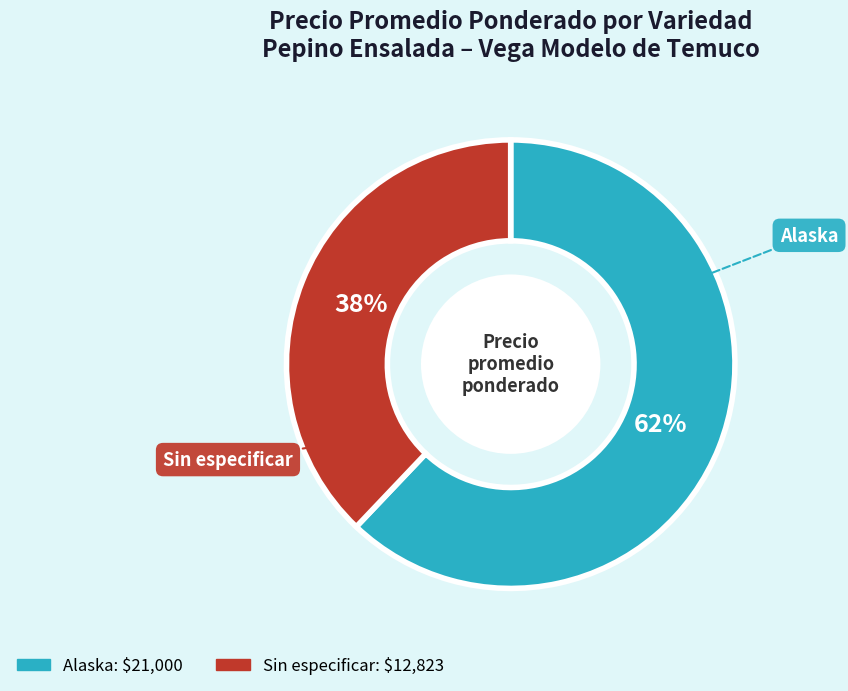

What percentage is the Alaska slice, to the nearest percent?

62%